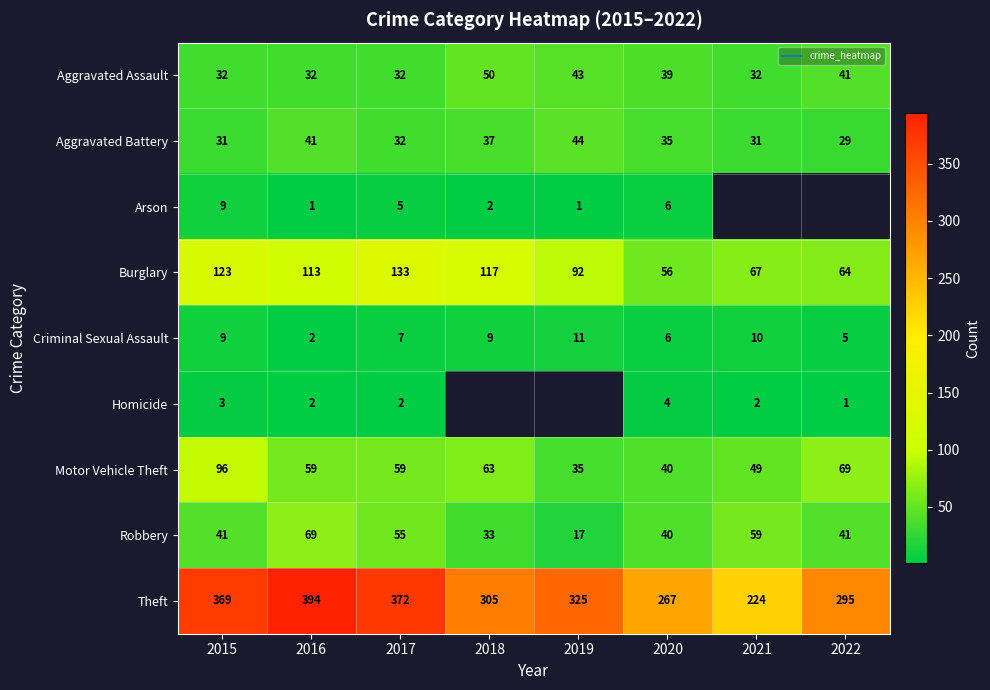

How many data points in Aggravated Battery are less than 35?

4